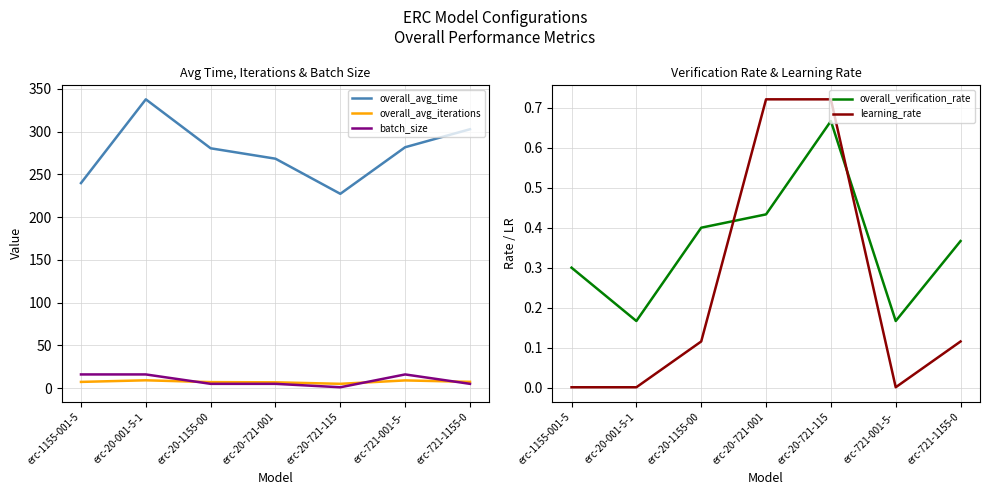

At erc-20-001-5-1, list the series in order from smallest to largest.

learning_rate, overall_verification_rate, overall_avg_iterations, batch_size, overall_avg_time